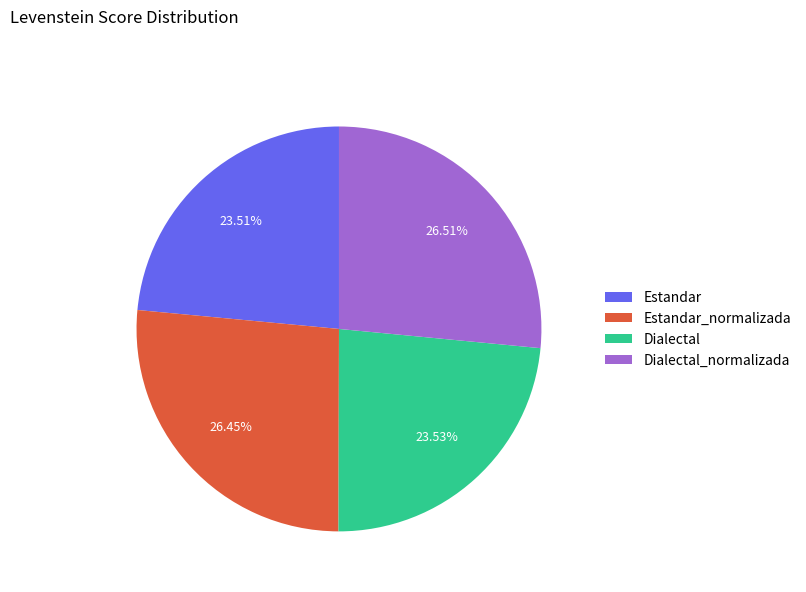

How many segments does this pie chart have?

4